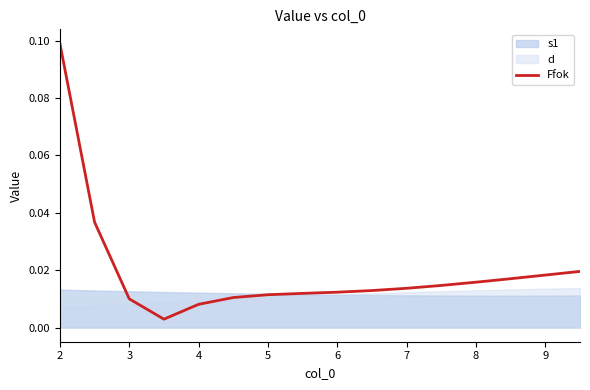

Reading right to left, transcribe all the data shown in this chart.

0.0	0.0	0.0	0.0	0.0	0.0	0.0	0.0	0.0	0.0	0.0	0.0	0.0	0.0	0.0	0.1